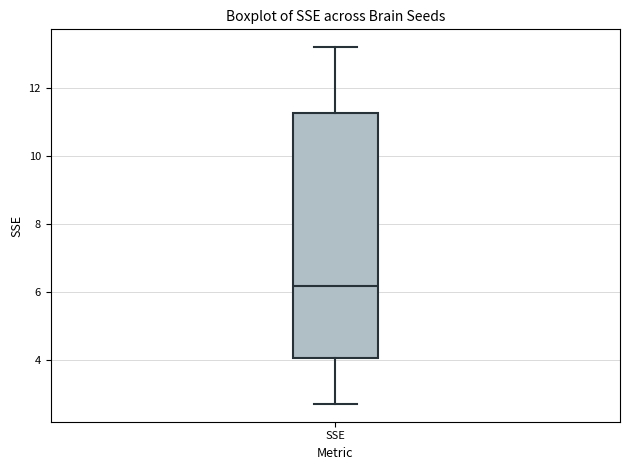

Transcribe this box plot: give where the median line is, the range the box spans, and where the two whiskers end, as read against the y-axis. The values are not printed on the chart, so give them approximately, as read against the axis.

median 6.2, box 4.0 to 11.2, whiskers 2.6 to 13.2